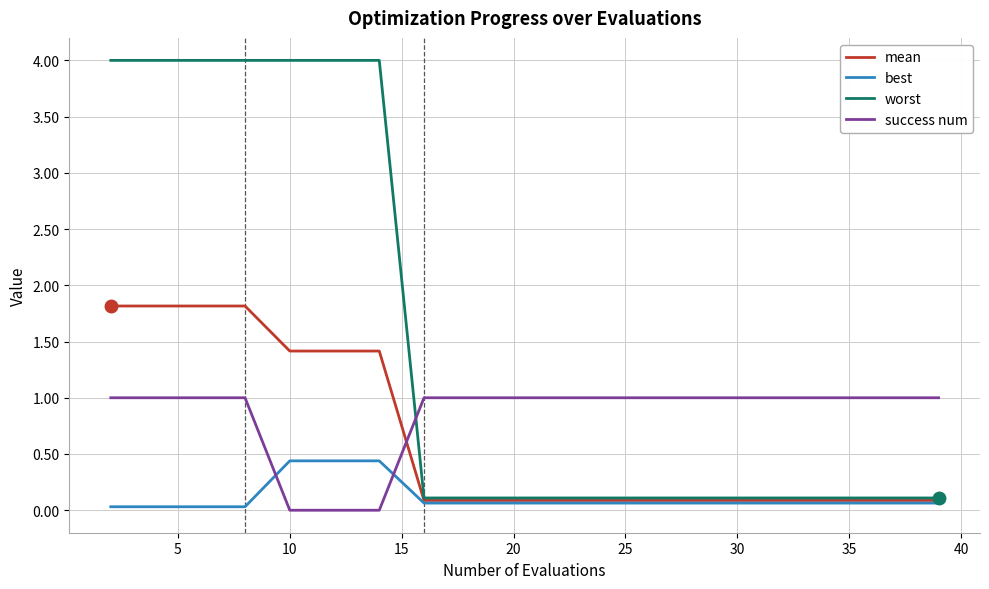

What is the maximum value for success num?

1.0